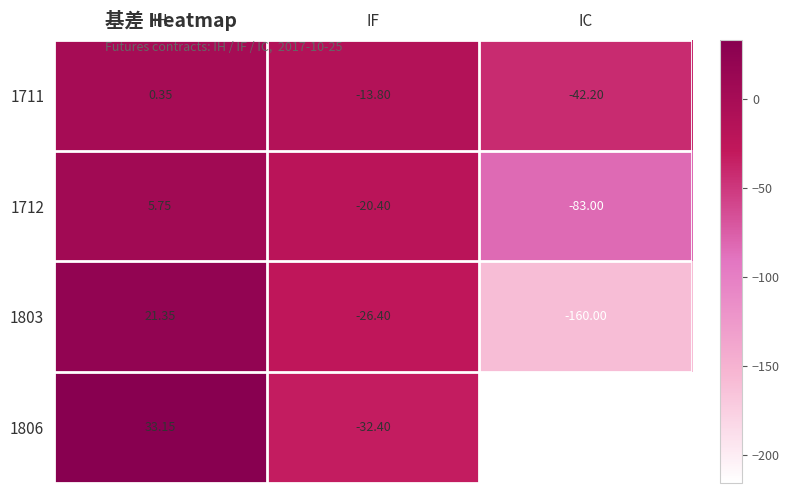

Which category has the highest value across all series?

IH